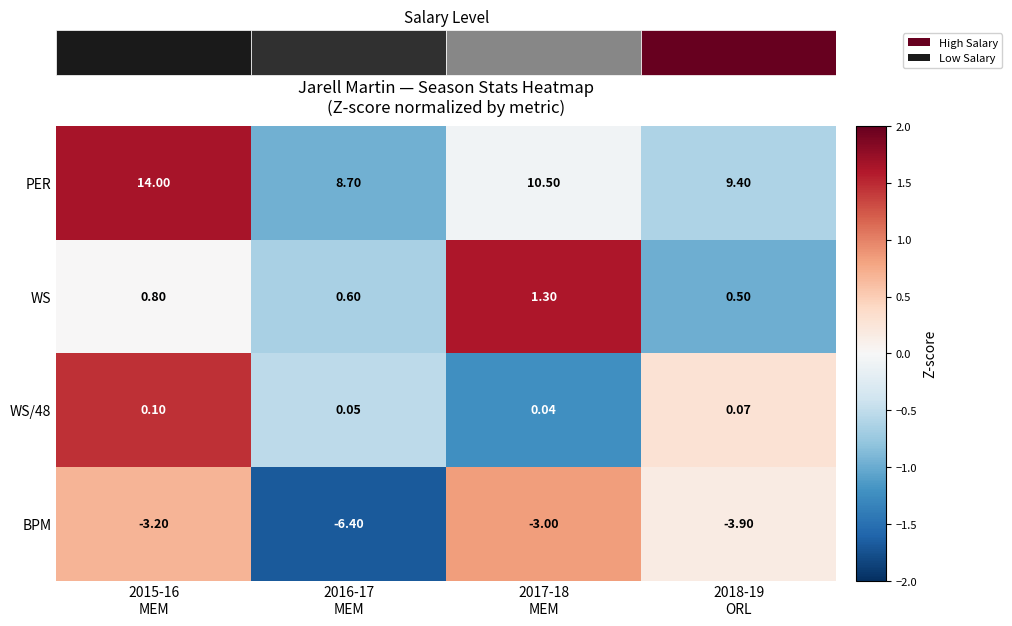

Is it true that WS equals -1.6 at 2018-19 ORL?

False